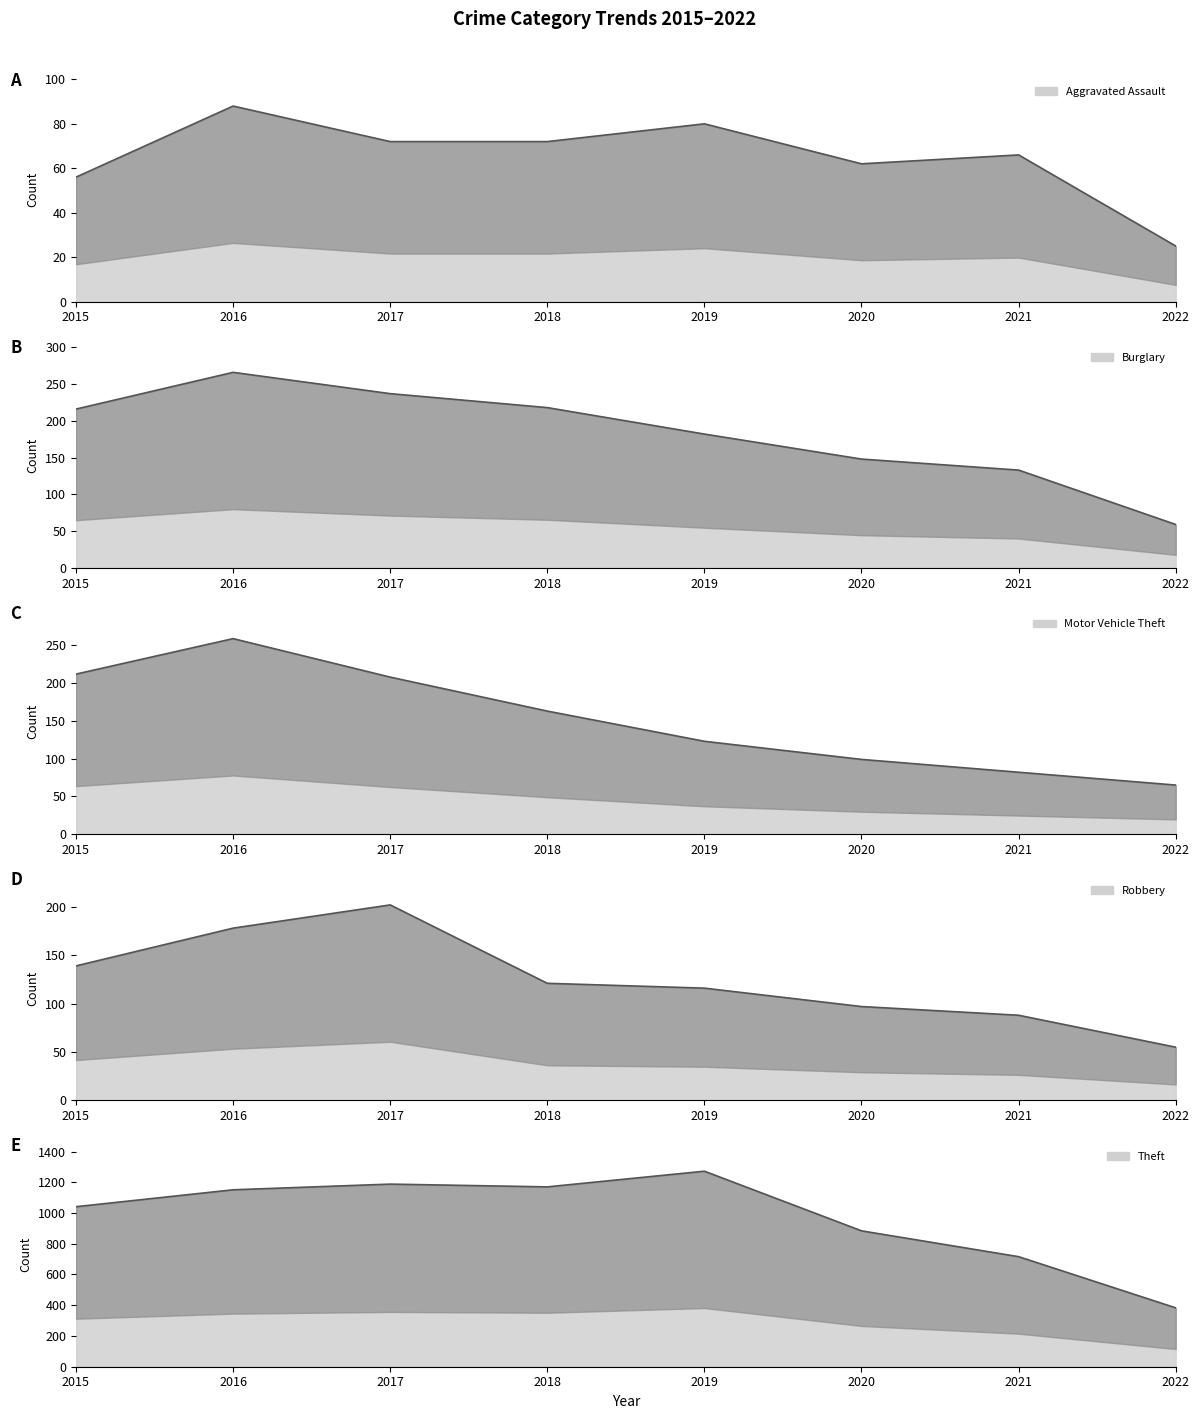

Reading left to right, what are all the values shown in this chart?

Aggravated Assault line: 2015=56	2016=88	2017=72	2018=72	2019=80	2020=62	2021=66	2022=25
Burglary line: 2015=216	2016=266	2017=237	2018=218	2019=182	2020=148	2021=133	2022=59
Motor Vehicle Theft line: 2015=212	2016=259	2017=208	2018=163	2019=123	2020=99	2021=82	2022=65
Robbery line: 2015=139	2016=178	2017=202	2018=121	2019=116	2020=97	2021=88	2022=55
Theft line: 2015=1041	2016=1151	2017=1188	2018=1170	2019=1272	2020=884	2021=716	2022=383